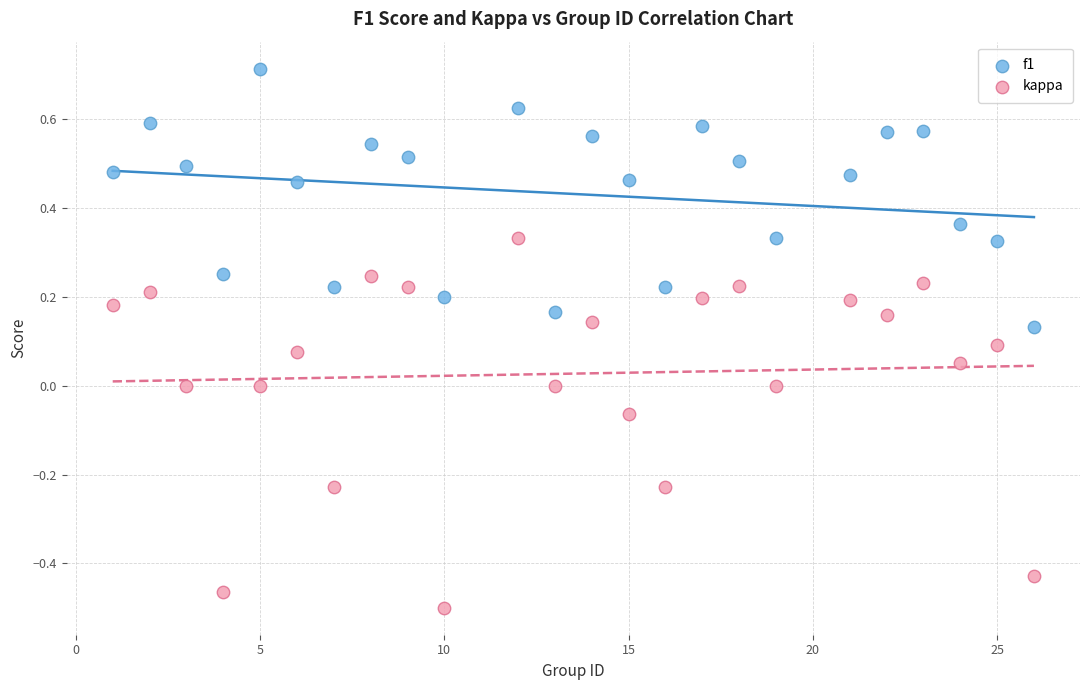

Which series reaches the minimum Y coordinate?

kappa